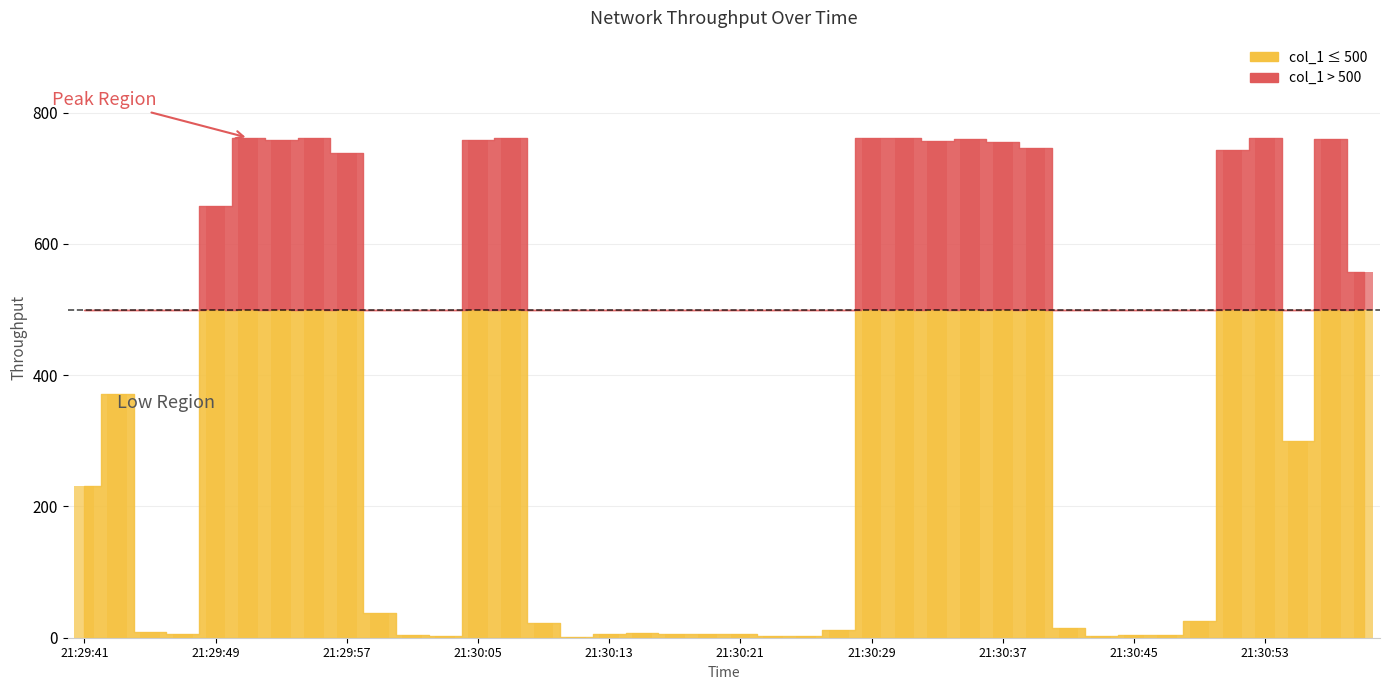

Reading right to left, list all the values displayed in this chart.

500.0	500.0	299.9	500.0	500.0	26.0	4.0	4.0	3.0	15.0	500.0	500.0	500.0	500.0	500.0	500.0	12.0	3.0	3.0	6.0	5.0	5.0	7.0	6.0	1.0	23.0	500.0	500.0	3.0	4.0	38.0	500.0	500.0	500.0	500.0	500.0	5.0	9.0	370.6	230.8